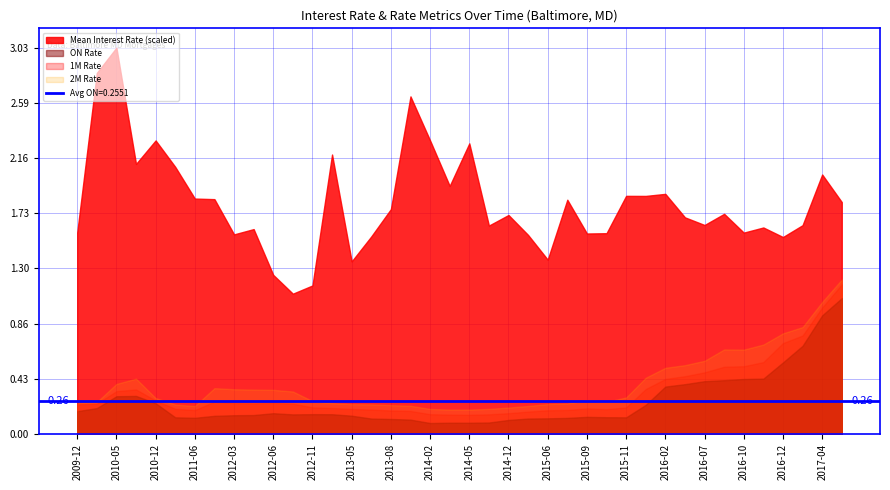

How many lines are shown in the chart?

4